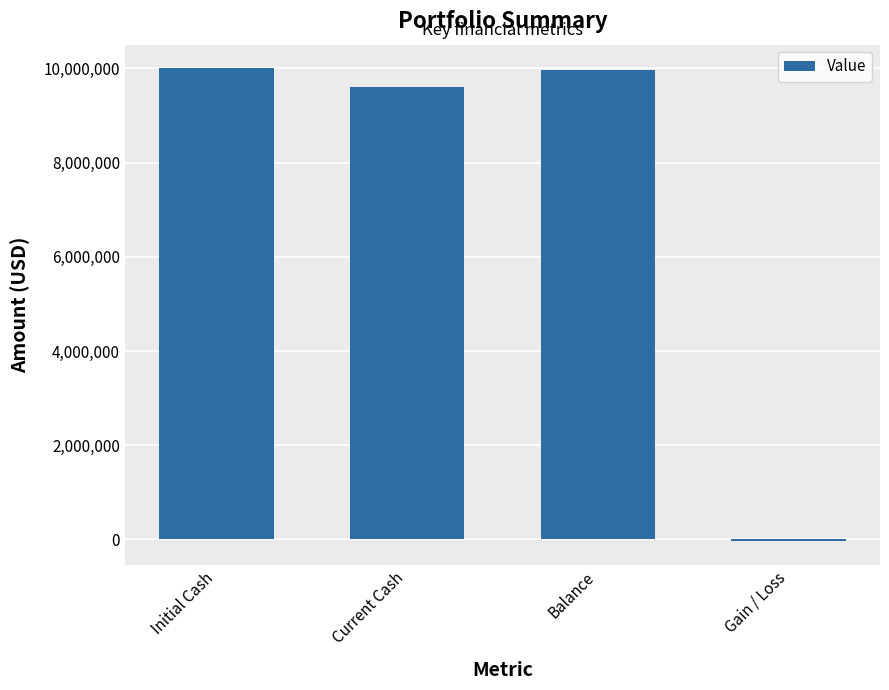

What is the label of the 4th bar from the left?

Gain / Loss